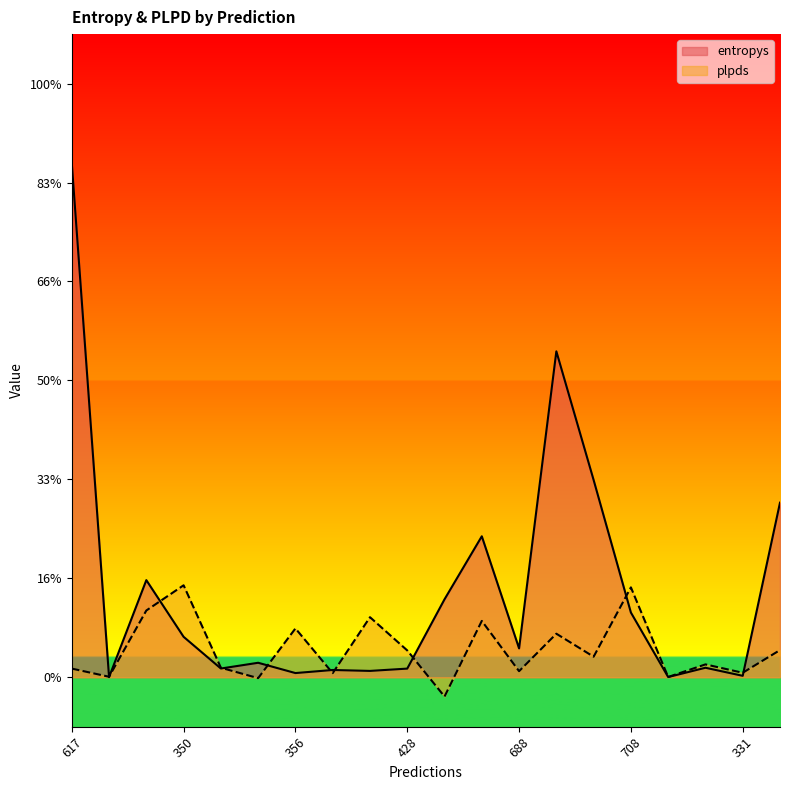

Reading right to left, transcribe all the data shown in this chart.

entropys: 694=1.8	331=0.0	188=0.1	138=0.0	708=0.7	728=2.0	787=3.3	688=0.3	690=1.4	320=0.8	428=0.1	661=0.1	122=0.1	356=0.0	429=0.1	991=0.1	350=0.4	359=1.0	138=0.0	617=5.2
plpds: 694=0.3	331=0.0	188=0.1	138=0.0	708=0.9	728=0.2	787=0.4	688=0.1	690=0.6	320=-0.2	428=0.3	661=0.6	122=0.0	356=0.5	429=-0.0	991=0.1	350=0.9	359=0.7	138=0.0	617=0.1